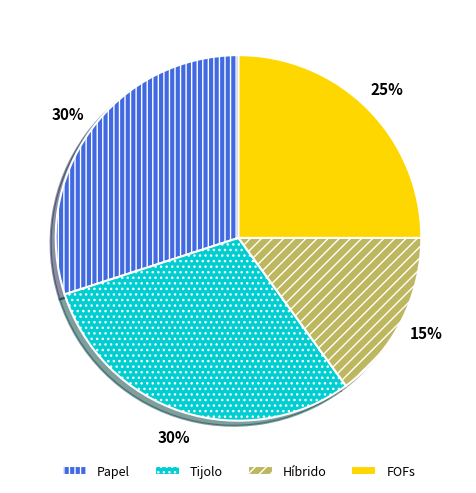

Does Híbrido represent more than half of the total?

No